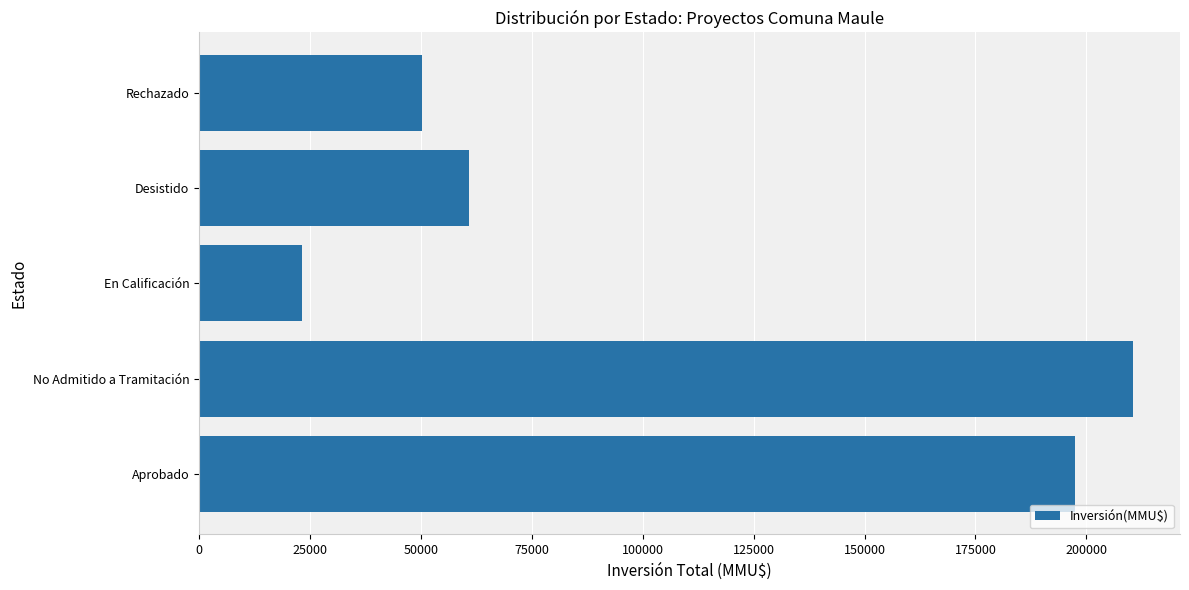

What is the change in value from Desistido to Rechazado?

-10628